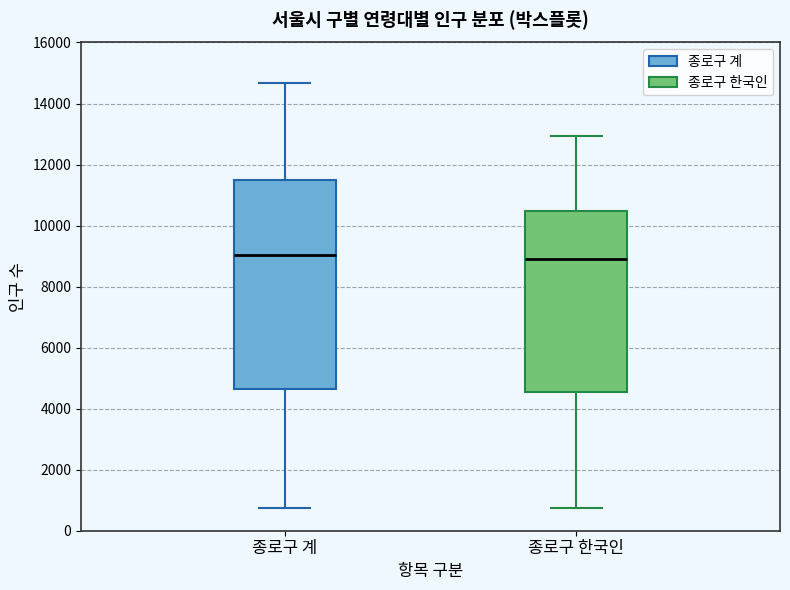

Reading left to right, read every box against the y-axis: the position of its median line, the range the box covers, and the ends of its whiskers. The values are not printed on the chart, so give them approximately, as read against the axis.

종로구 계: median 9000, box 4600 to 11400, whiskers 800 to 14600
종로구 한국인: median 9000, box 4600 to 10400, whiskers 800 to 13000